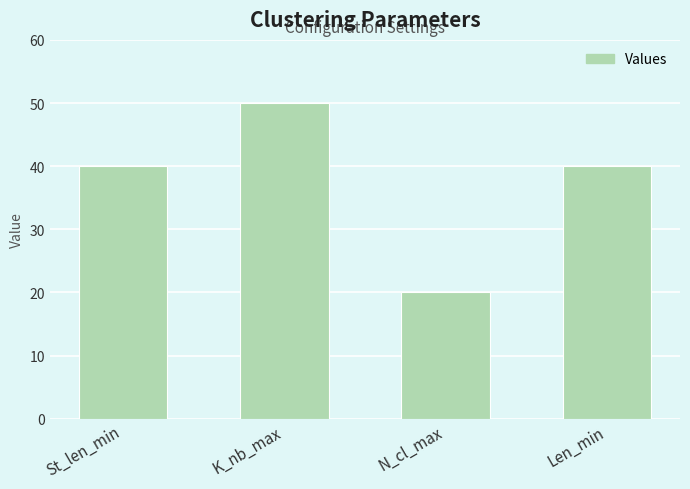

Which label corresponds to the largest value in the chart?

K_nb_max